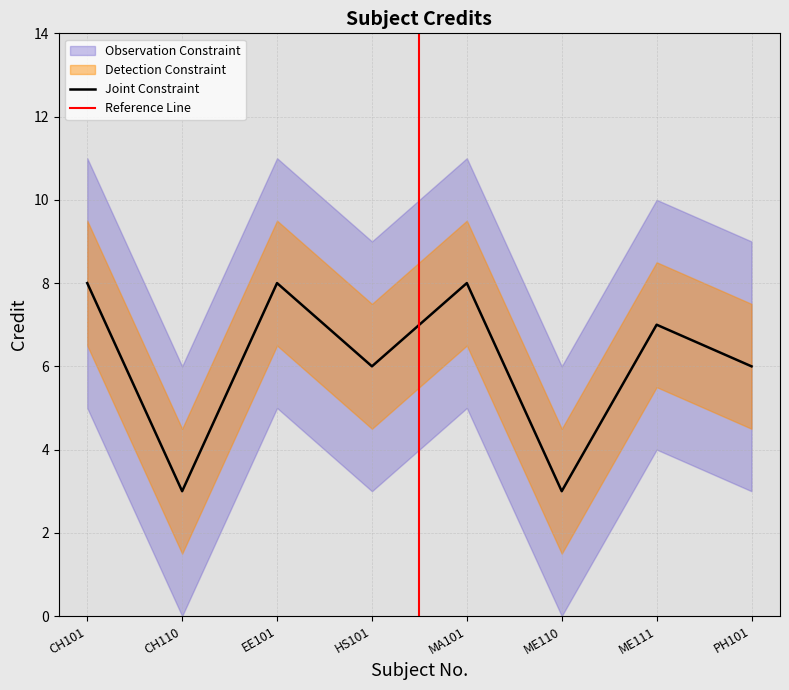

Reading left to right, list all the values displayed in this chart.

8	3	8	6	8	3	7	6